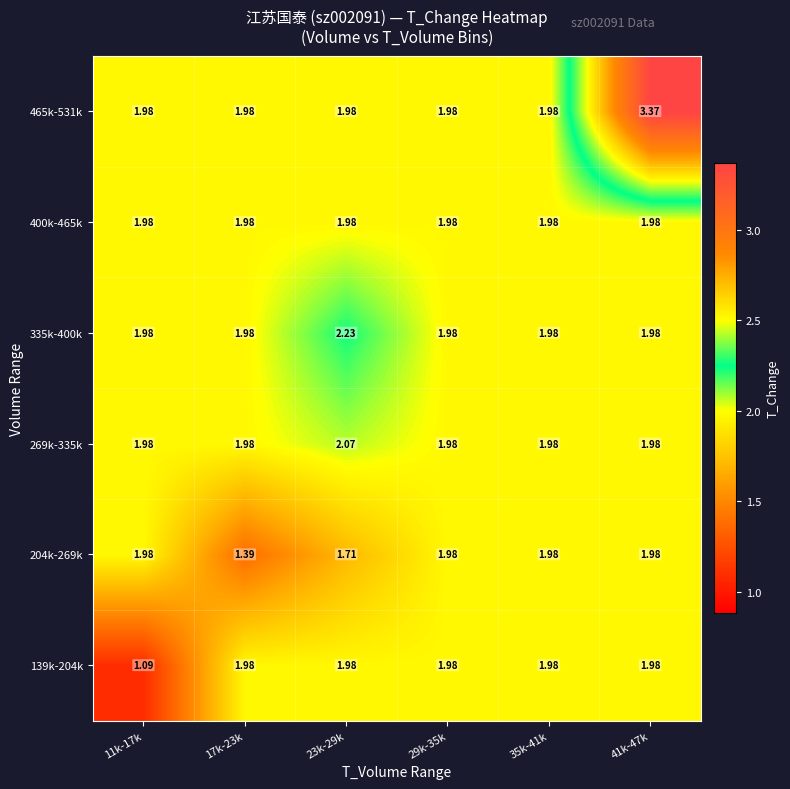

Is the value of 465k-531k at 41k-47k greater than the value of 204k-269k at 41k-47k?

Yes